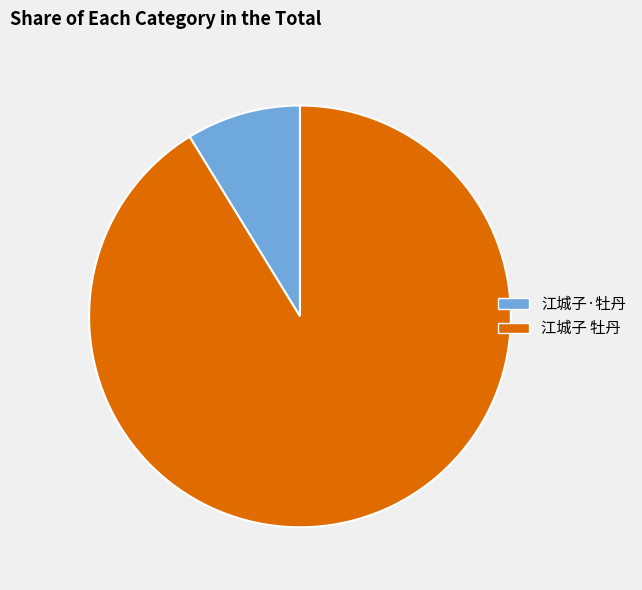

Combined, do 江城子 牡丹 and 江城子·牡丹 account for over 50%?

Yes